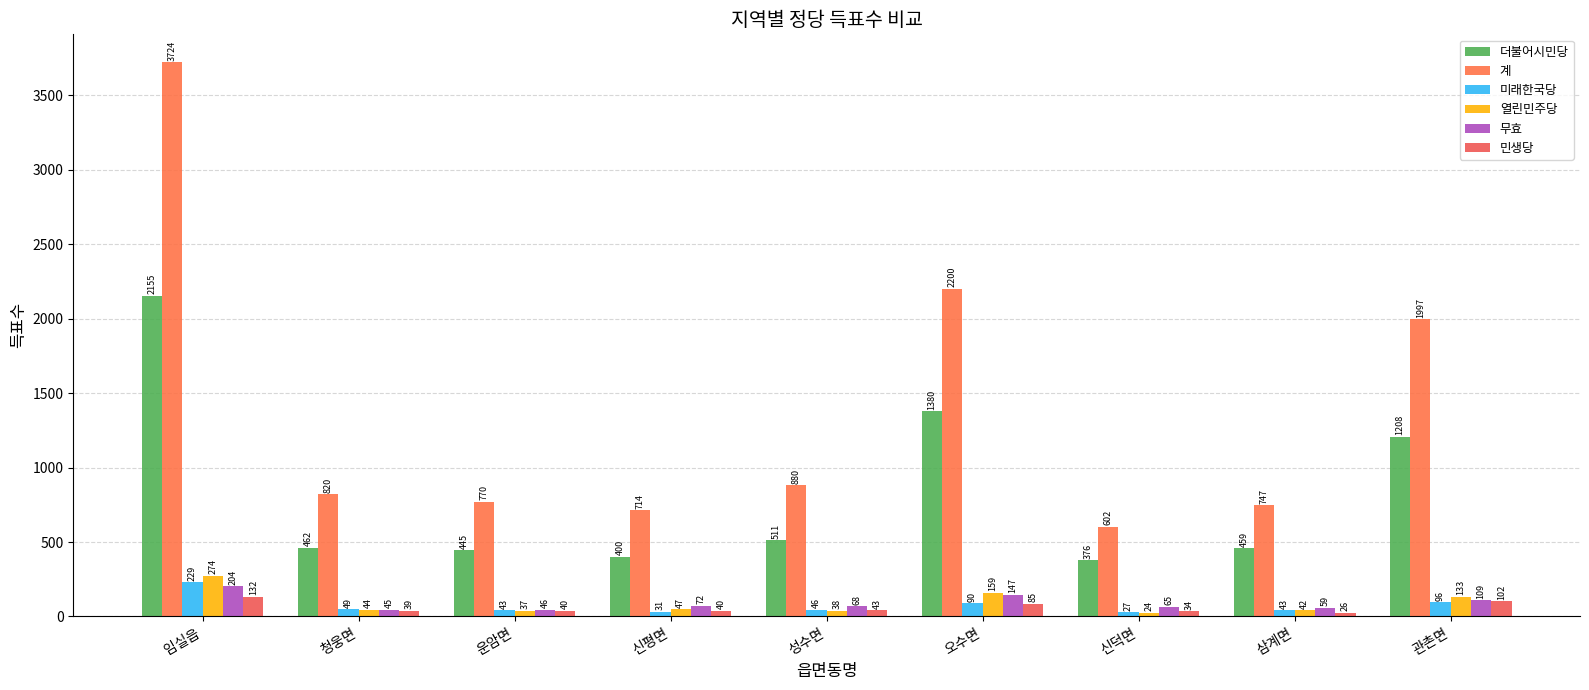

Where is 더불어시민당 nearest to the value 1265?

관촌면